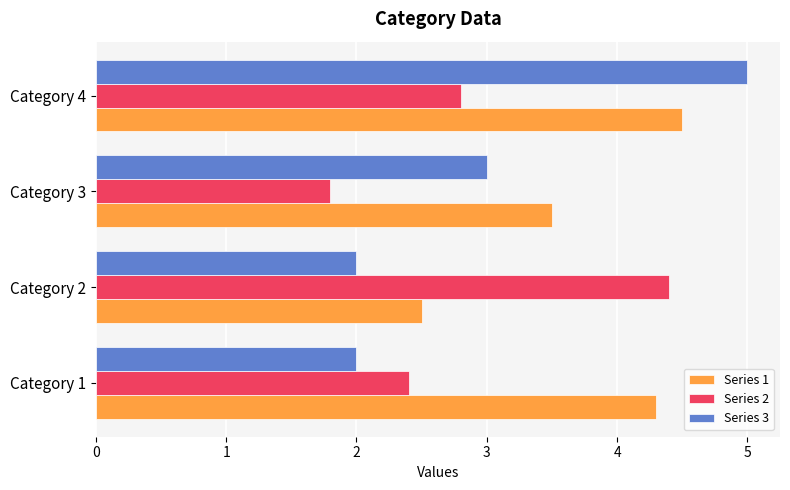

What is the spread (max minus min) of values at Category 3?

1.7